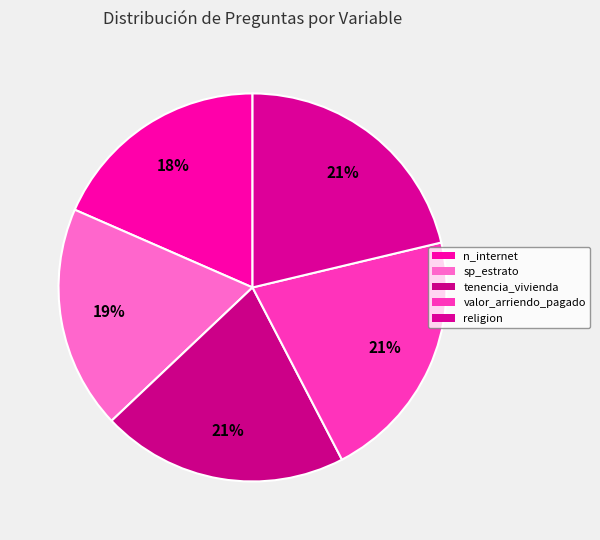

What is the ratio of the value at n_internet to the value at sp_estrato?

1.0